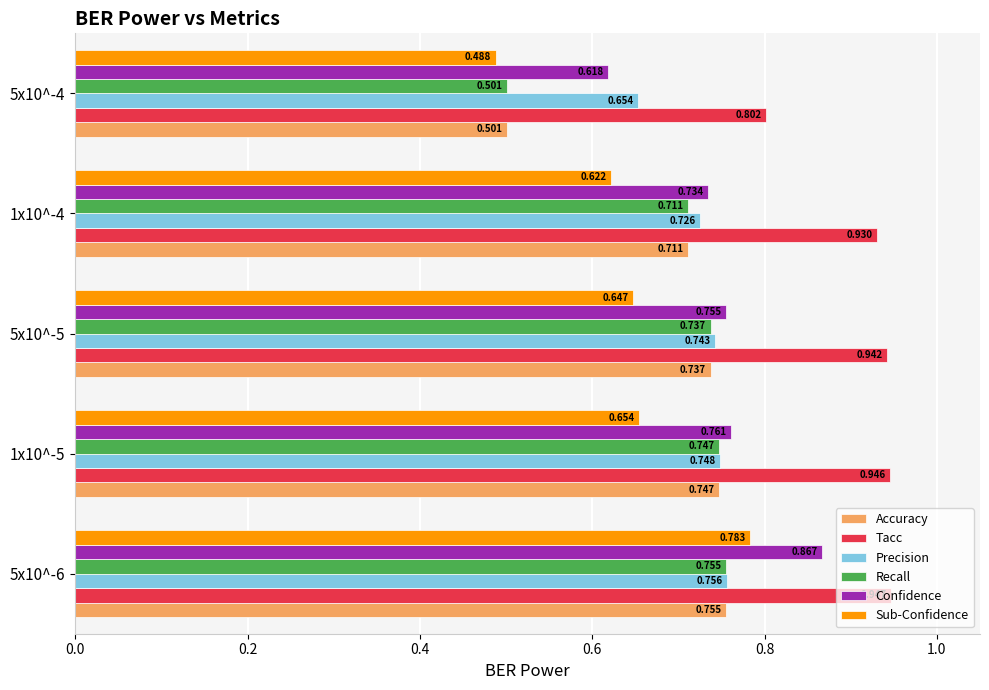

Count the Accuracy values in the range 0 to 1.

5